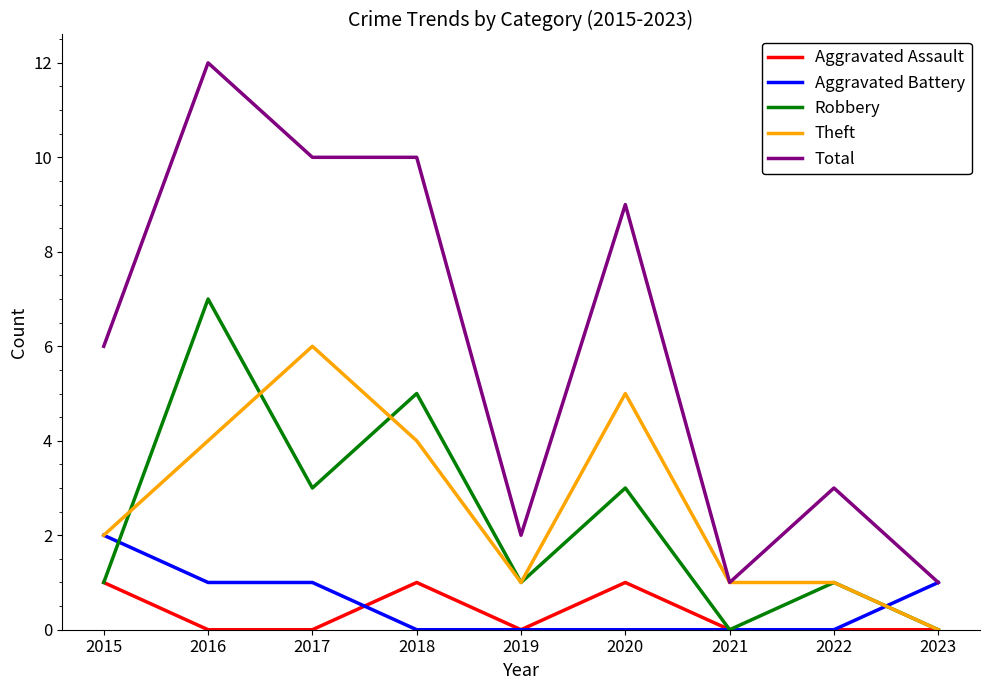

Which series has the widest spread of values?

Total